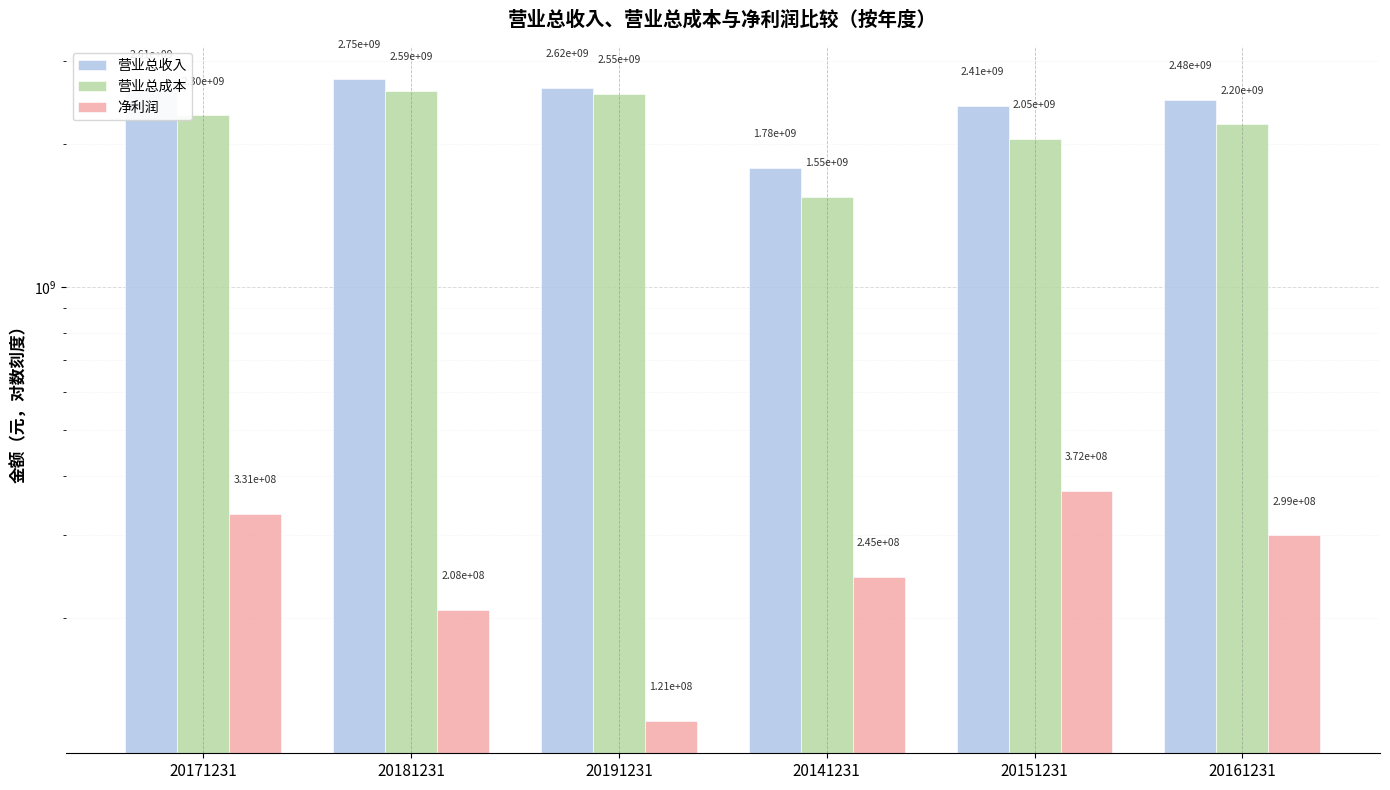

At which label does 营业总成本 first exceed 2298699222?

20171231